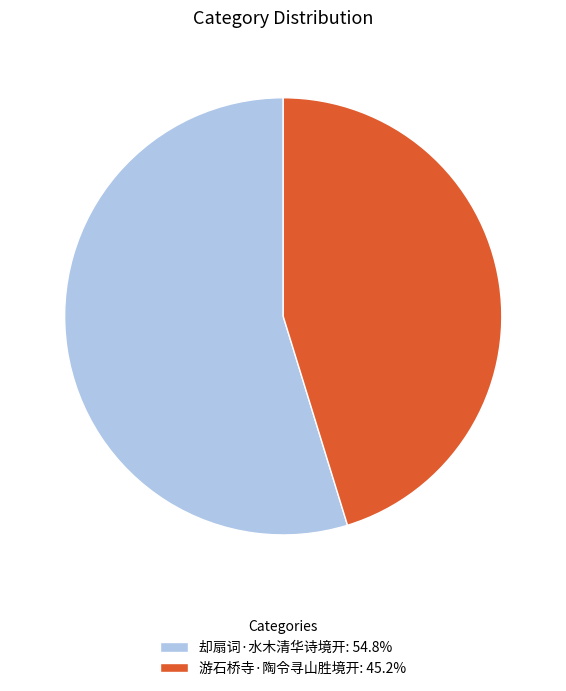

How many slices are in this pie chart?

2